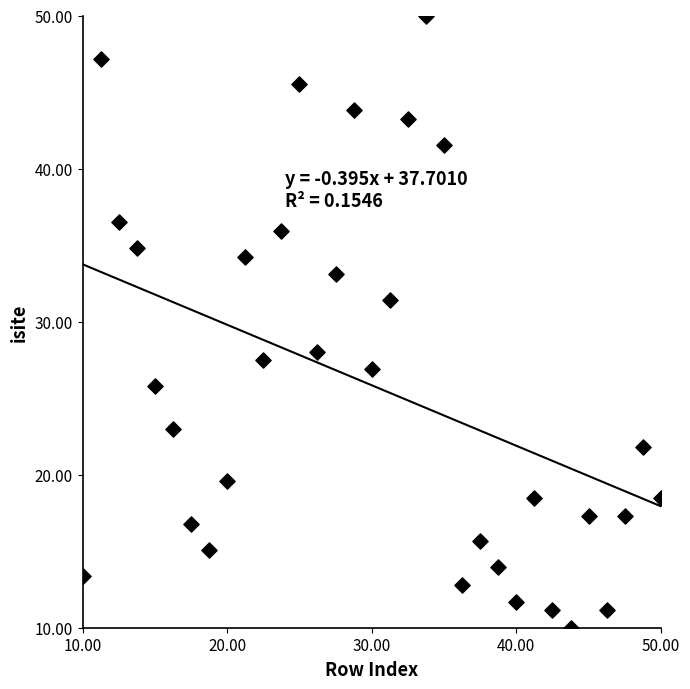

What Y value in the scatter plot is closest to 30?

31.4